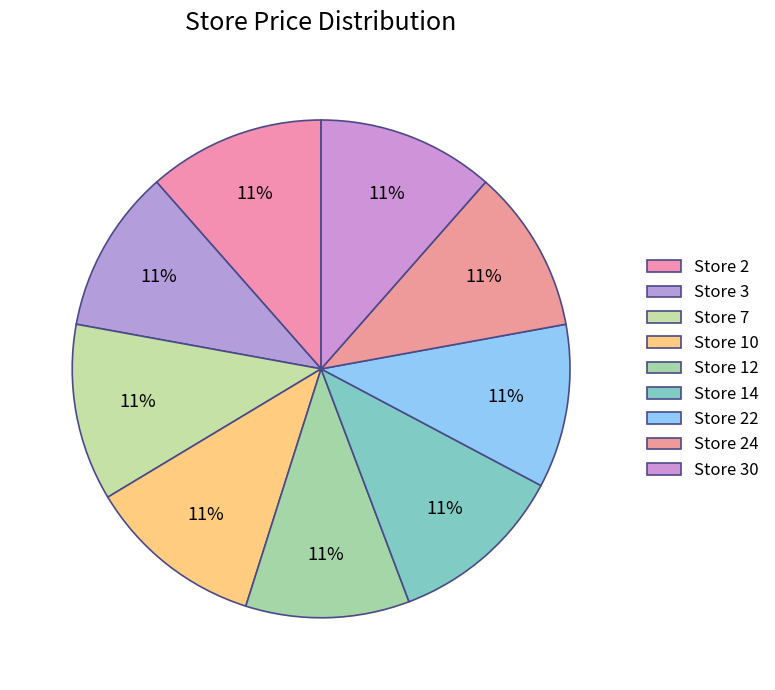

Count the number of slices in the pie.

9